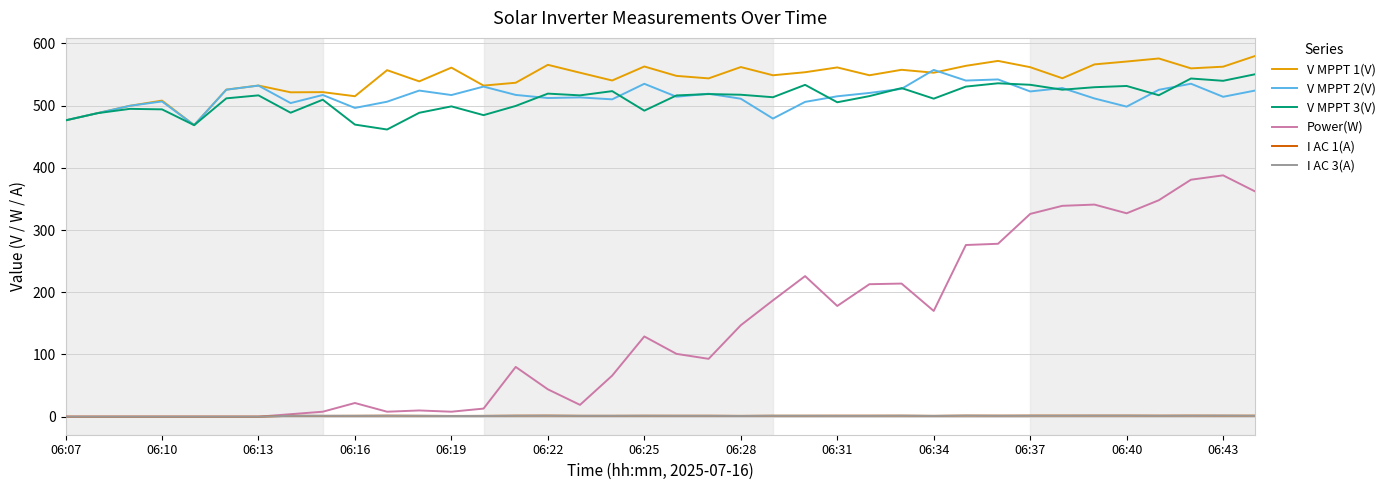

Which series has the largest total across all categories?

V MPPT 1(V)